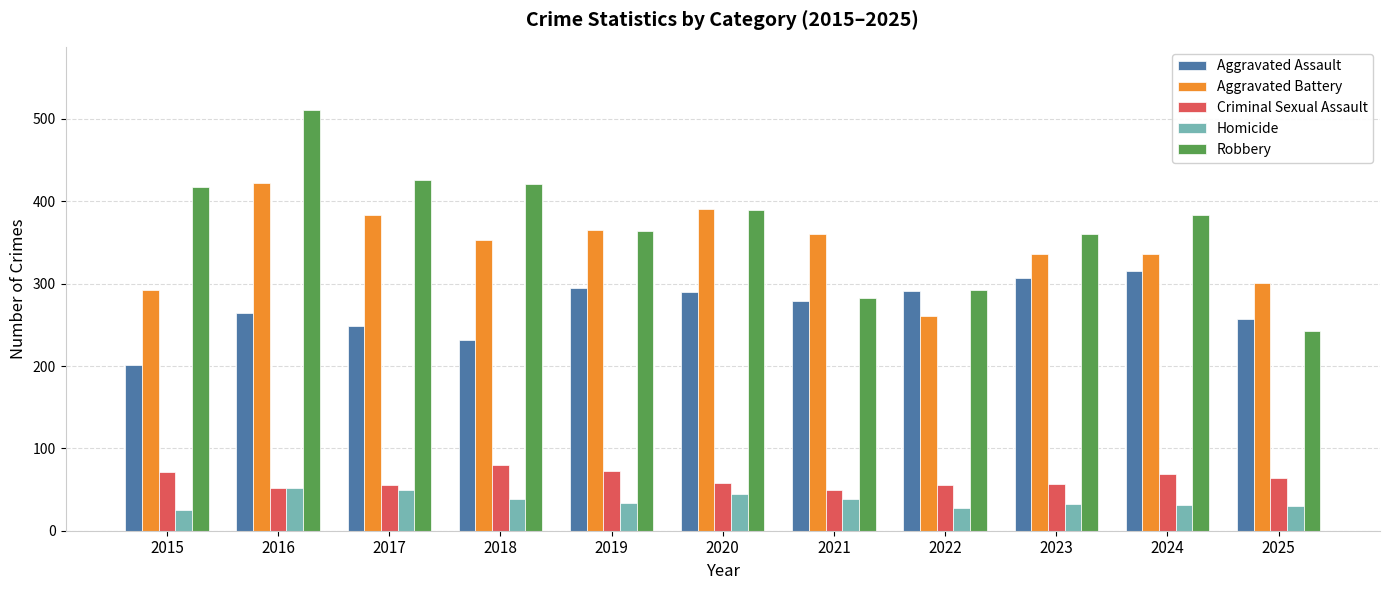

What is the sum of the Homicide values at 2019 and 2022?

61